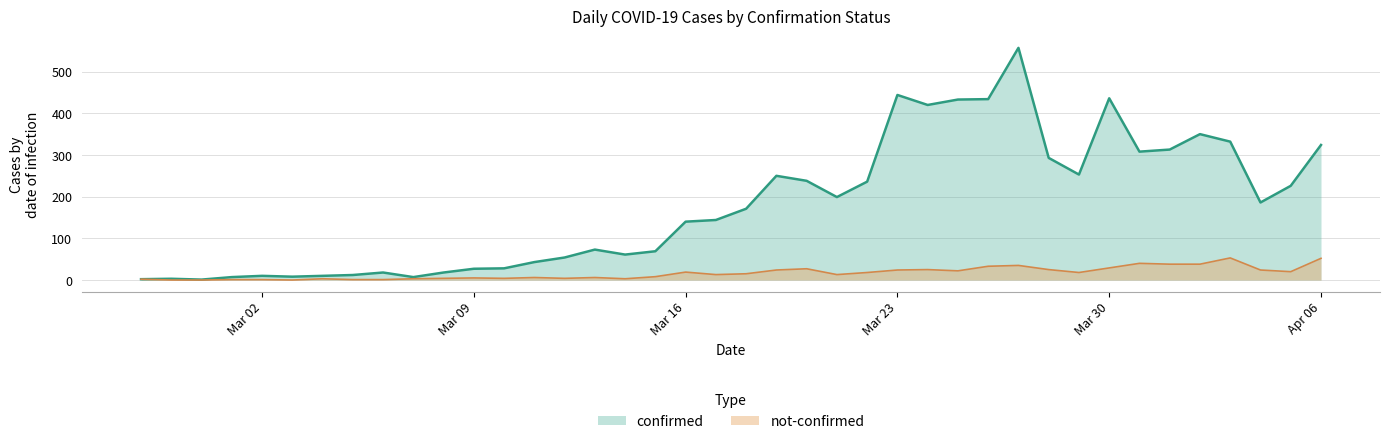

At which label is confirmed closest to 279?

2020-03-28